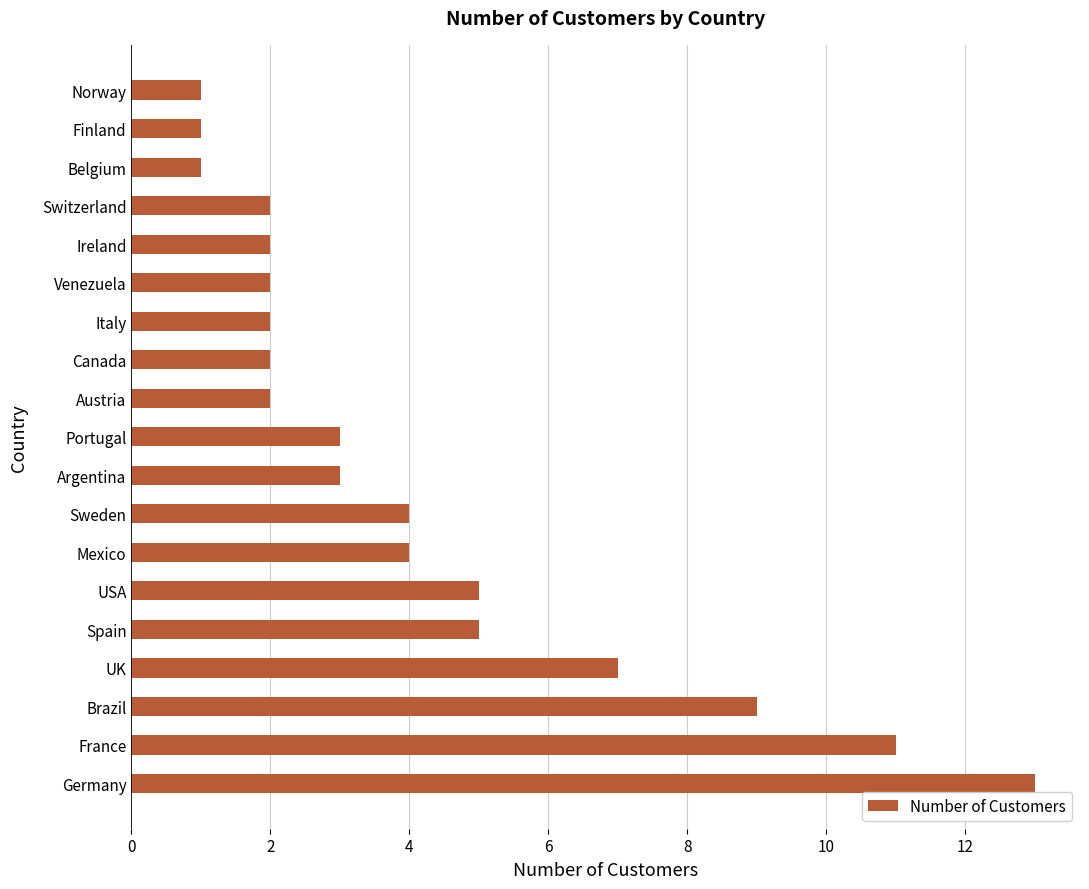

Reading bottom to top, what are all the values shown in this chart?

13	11	9	7	5	5	4	4	3	3	2	2	2	2	2	2	1	1	1